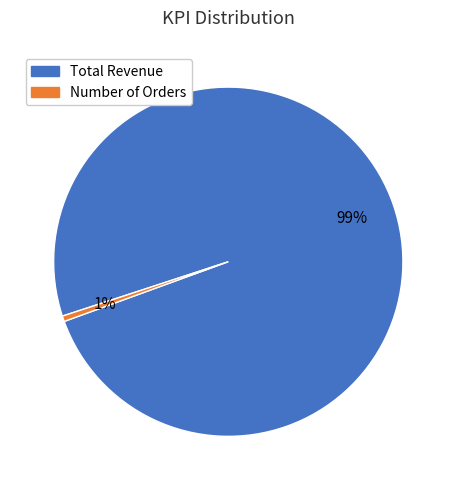

Which slice is the smallest?

Number of Orders